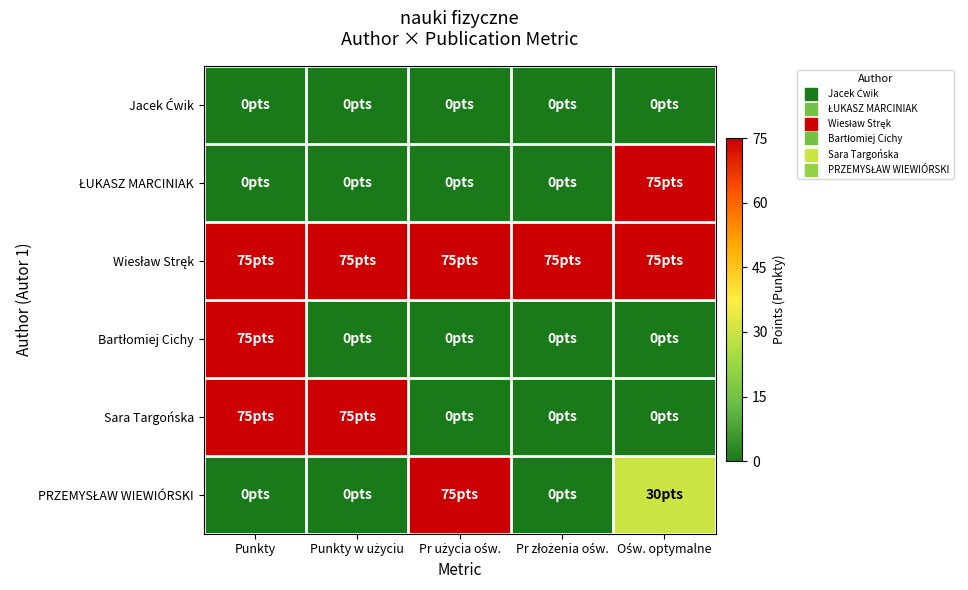

How many distinct data groups are displayed?

6